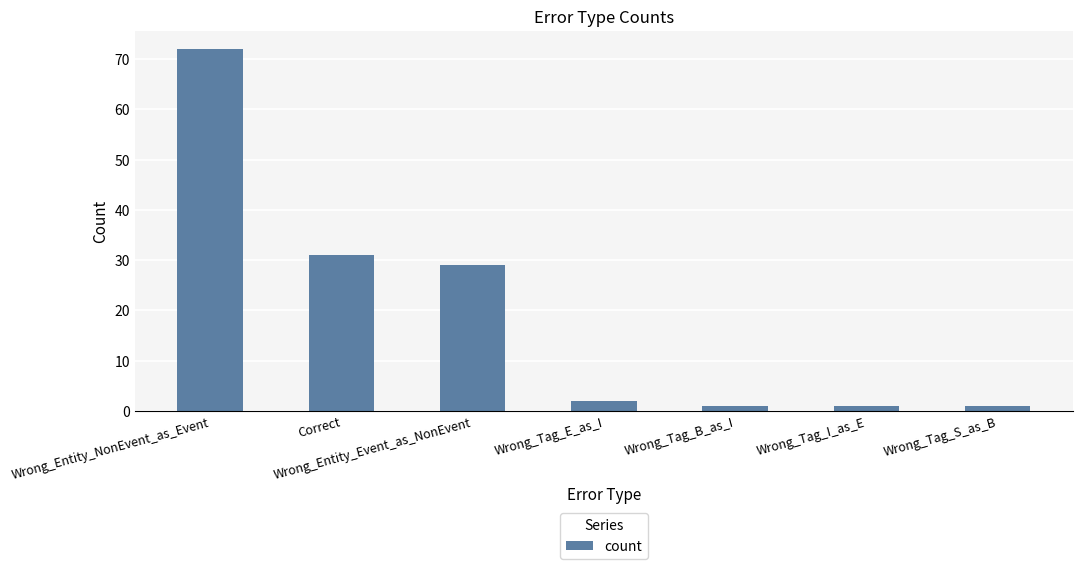

At which label does the data first exceed 2?

Wrong_Entity_NonEvent_as_Event